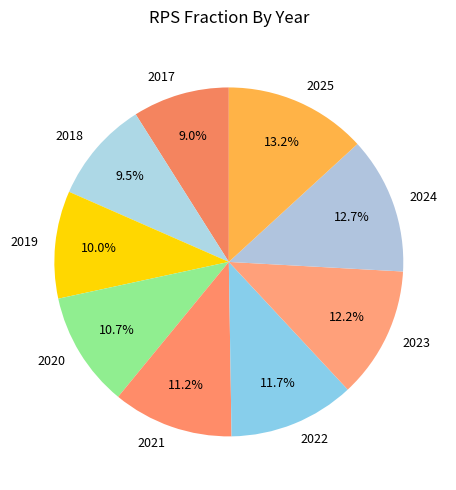

What percentage is the 2021 slice, to the nearest percent?

11%